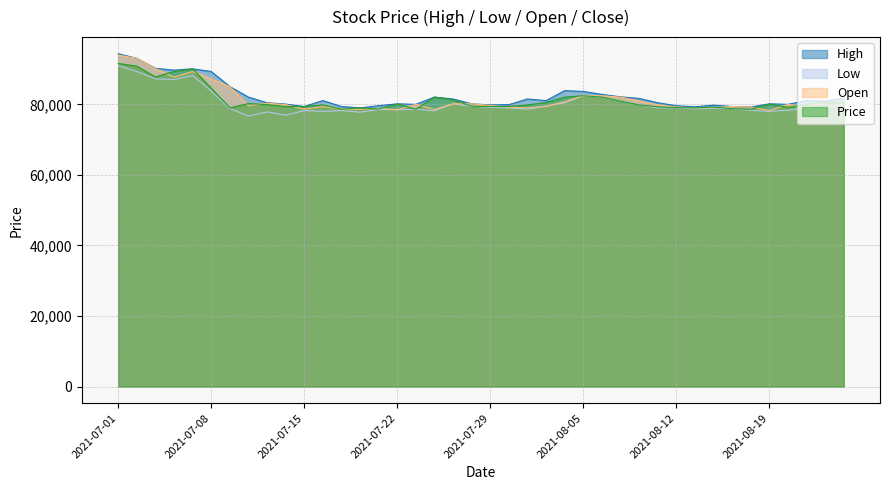

Rank the series at 2021-08-13 from lowest to highest value.

Low, Open, Price, High